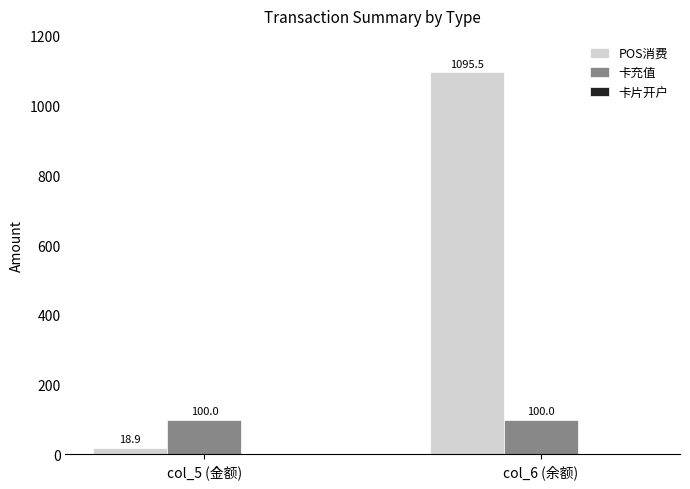

What position from the right is col_6 (余额)?

1